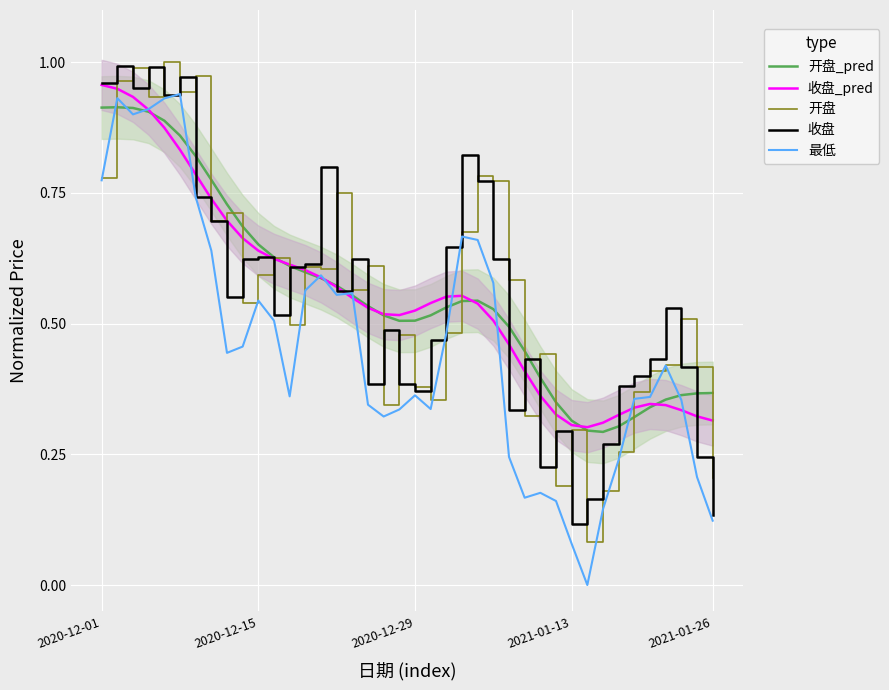

Which series has the largest range (max minus min)?

最低